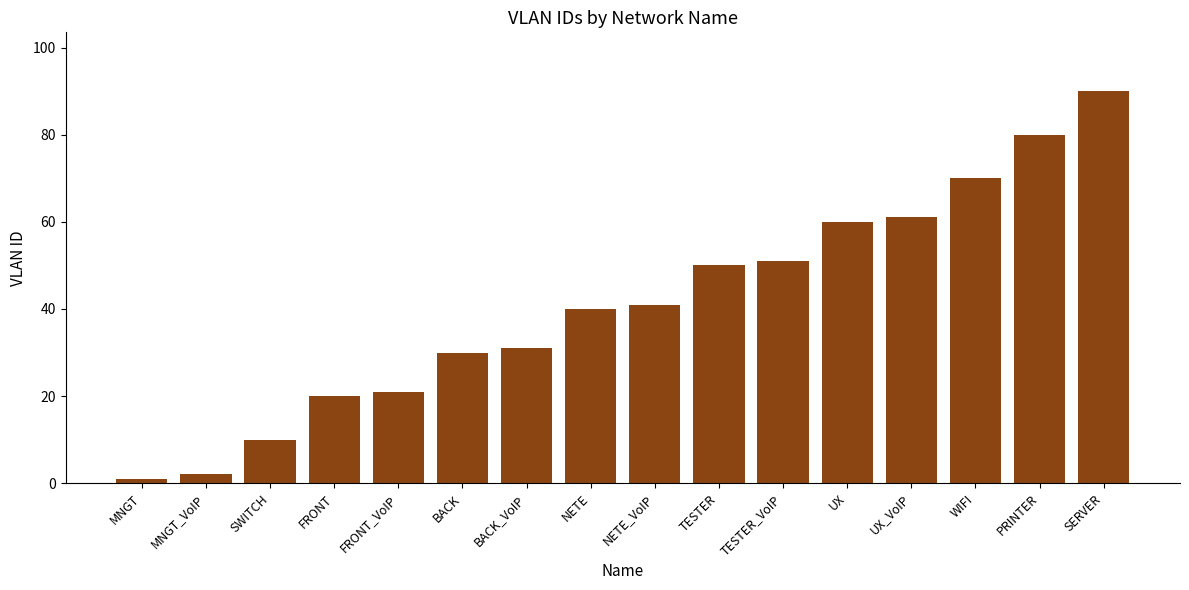

What is the label of the 6th bar from the left?

BACK